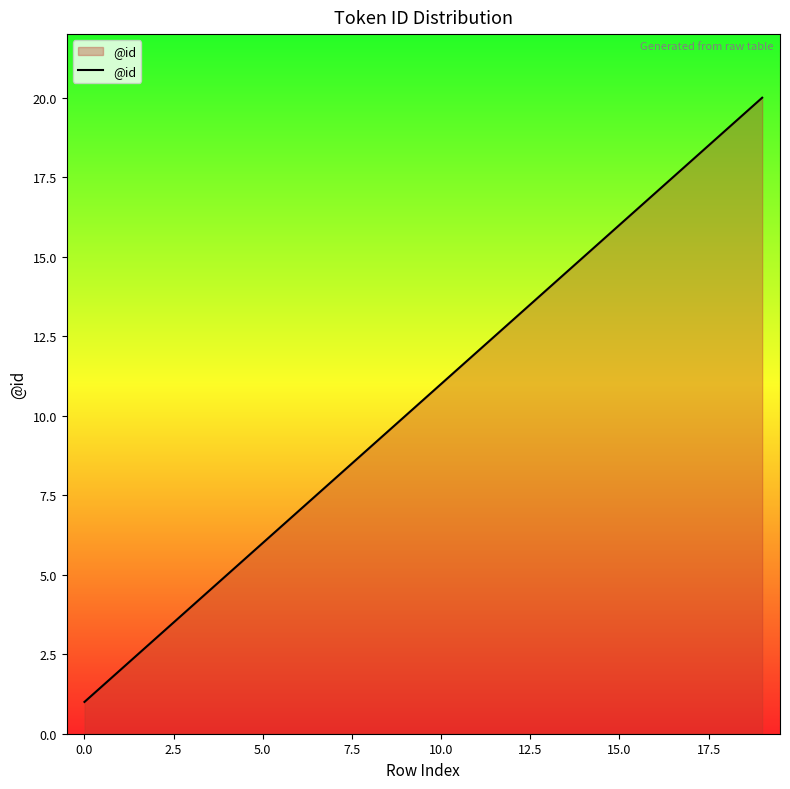

What is the maximum value shown in the chart?

20